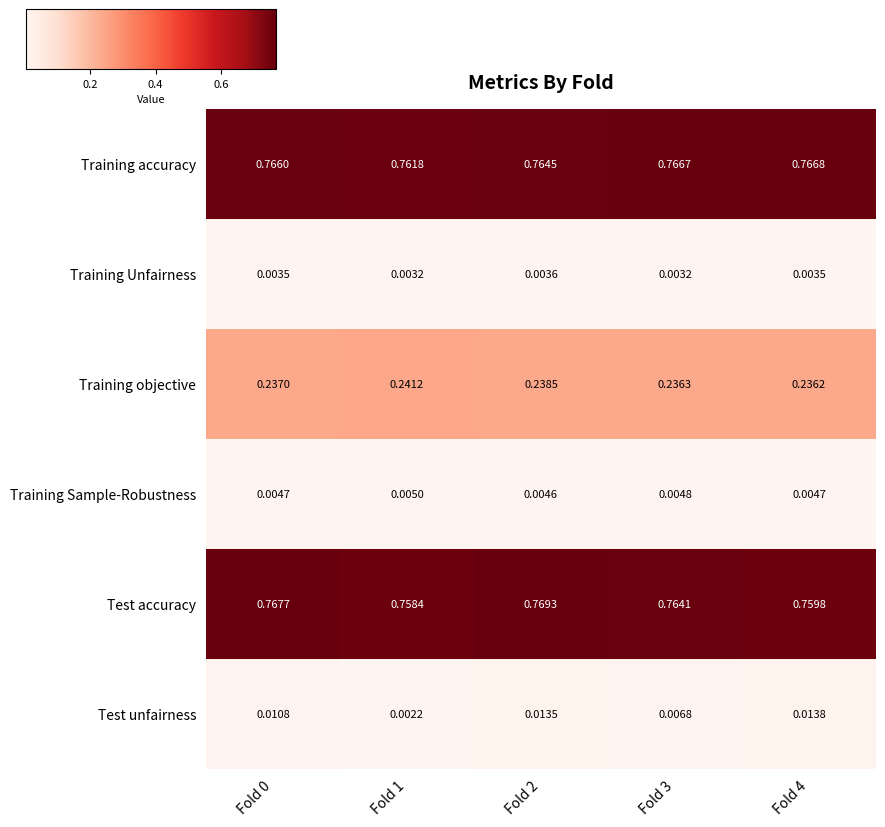

Which series has the widest spread of values?

Test unfairness